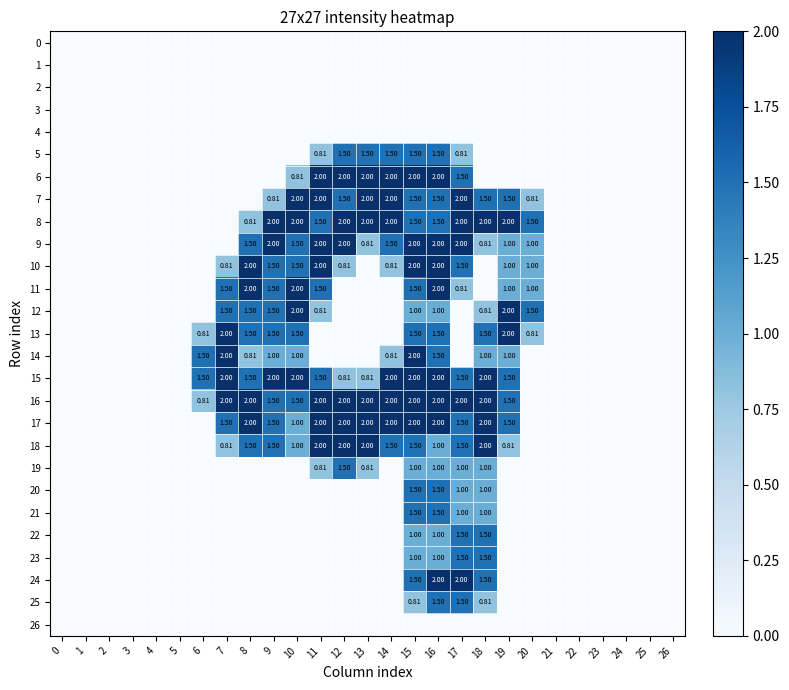

Which series has the largest range (max minus min)?

6